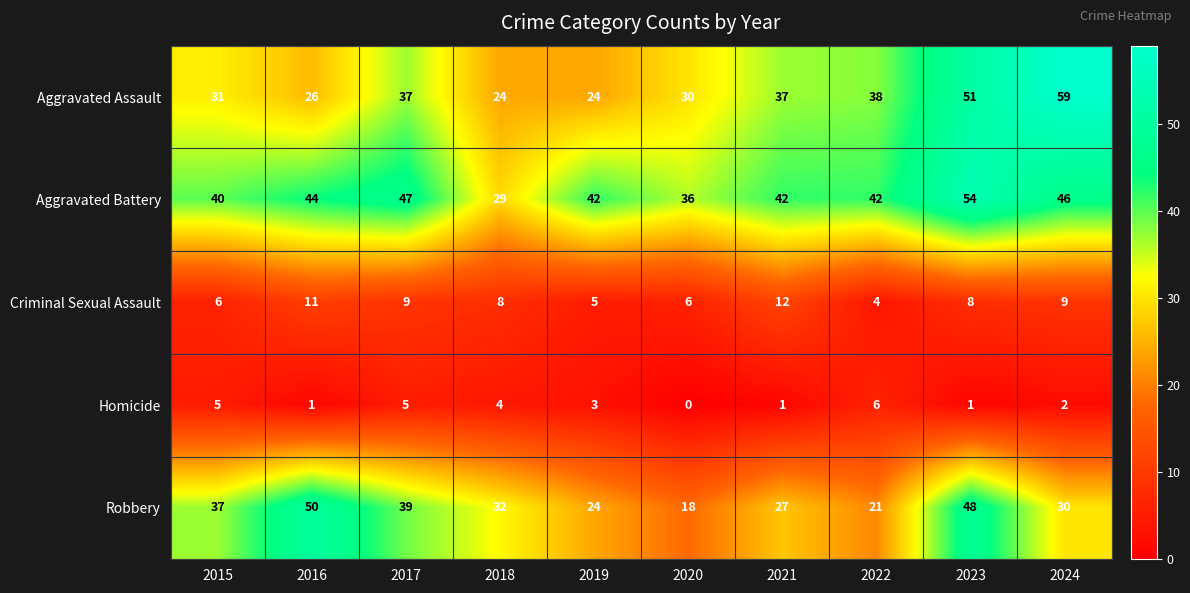

What is the total value across all series at 2020?

90